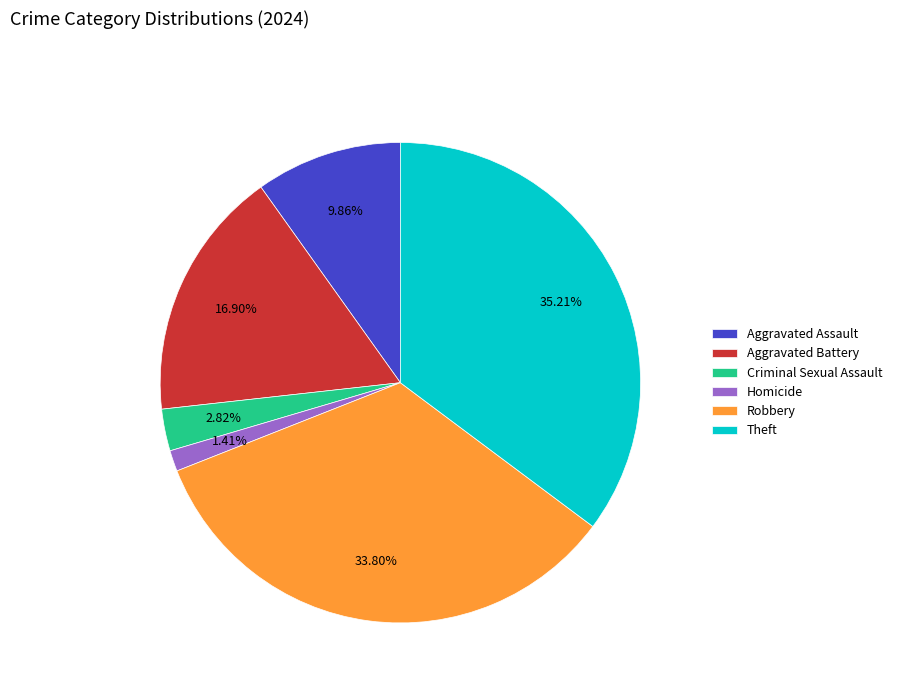

Combined, do Homicide and Aggravated Battery account for over 50%?

No